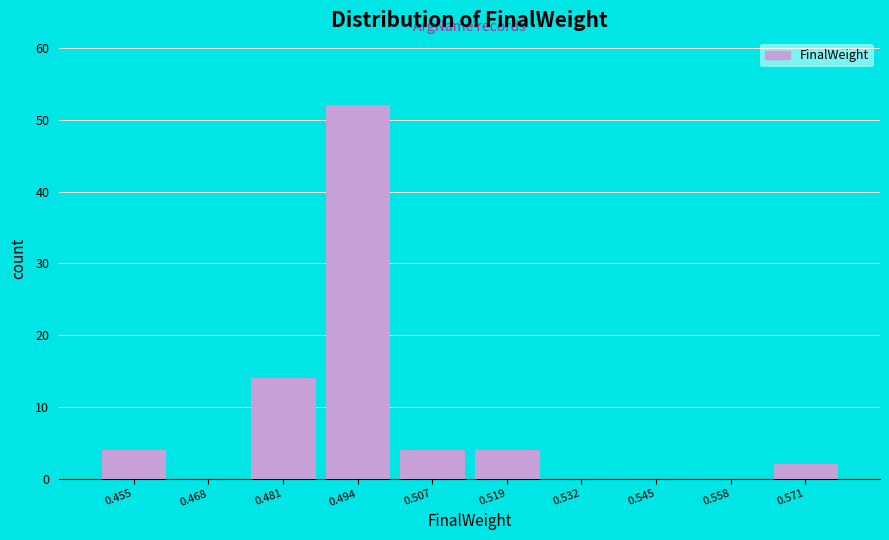

Reading right to left, list all the values displayed in this chart.

0.571=2	0.558=0	0.545=0	0.532=0	0.519=4	0.507=4	0.494=52	0.481=14	0.468=0	0.455=4